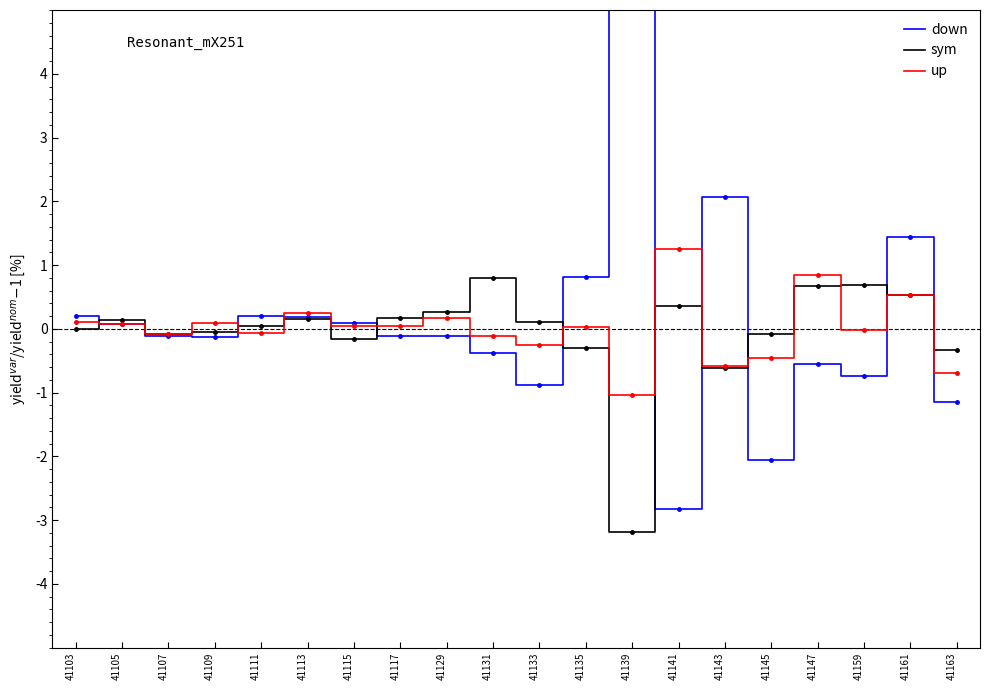

After their last crossing, which series has the higher values: sym or down?

sym